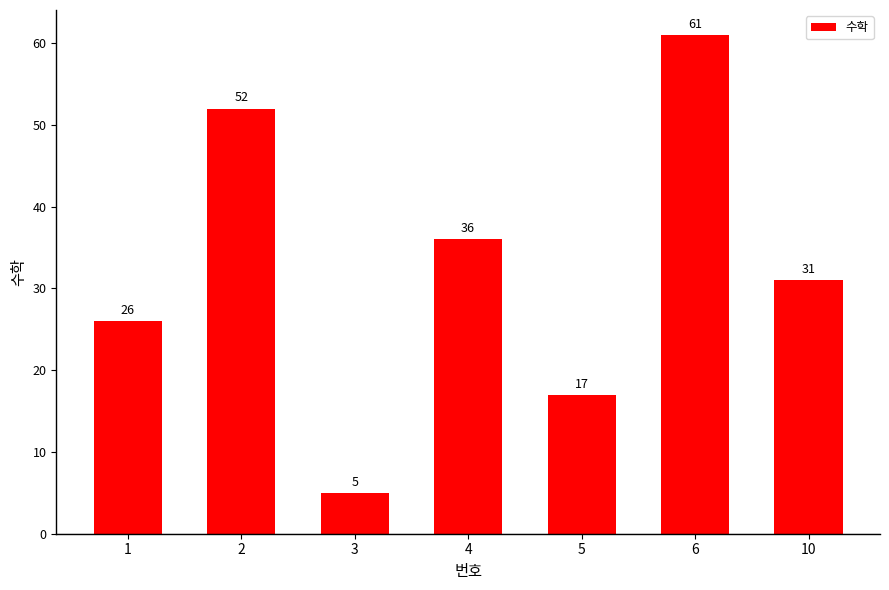

Reading left to right, transcribe all the data shown in this chart.

26	52	5	36	17	61	31